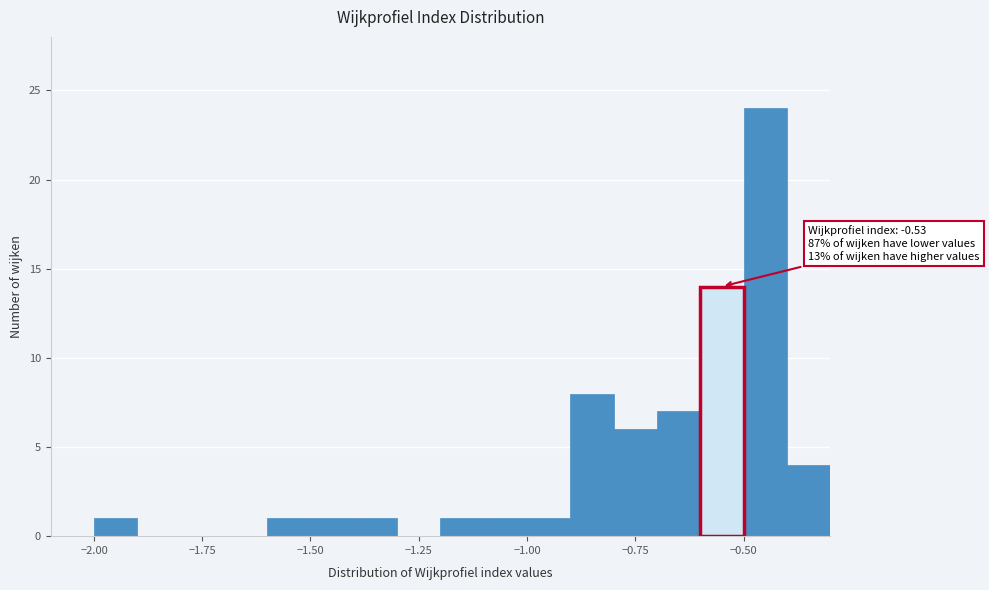

Read against the x-axis, roughly where is the centre of the tallest bar?

-0.45